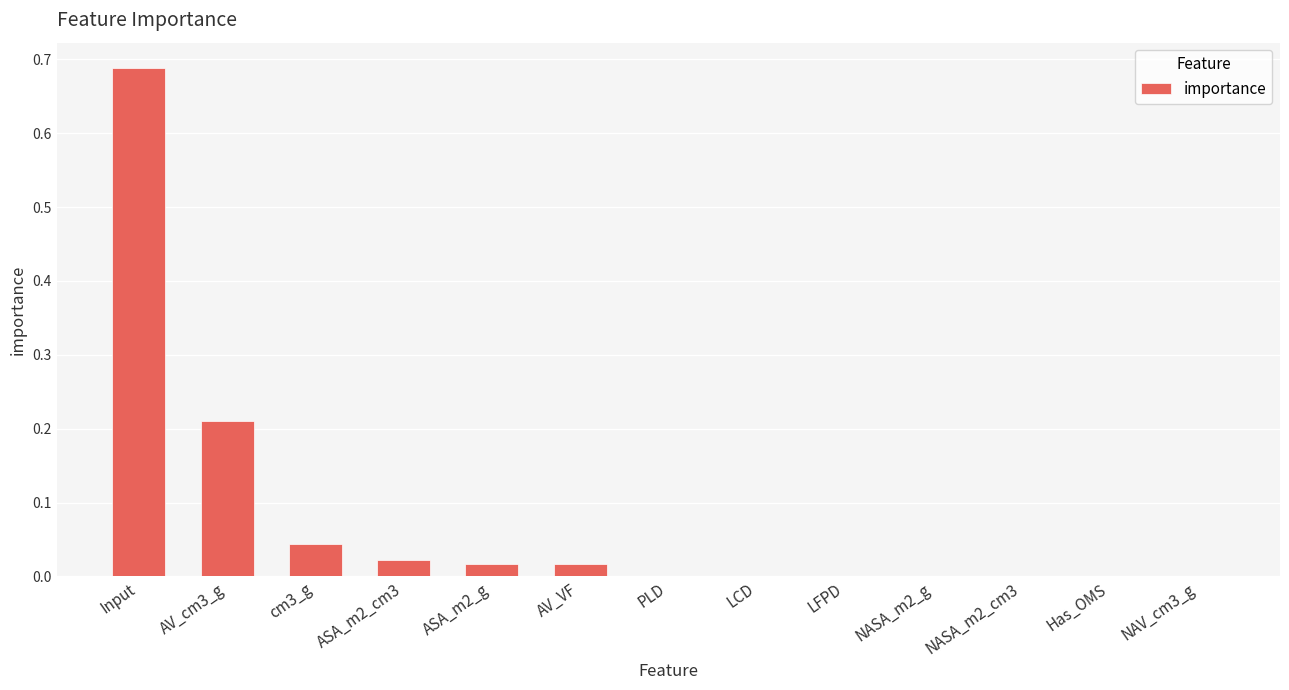

The value at NASA_m2_cm3 is 0.0. True or false?

True